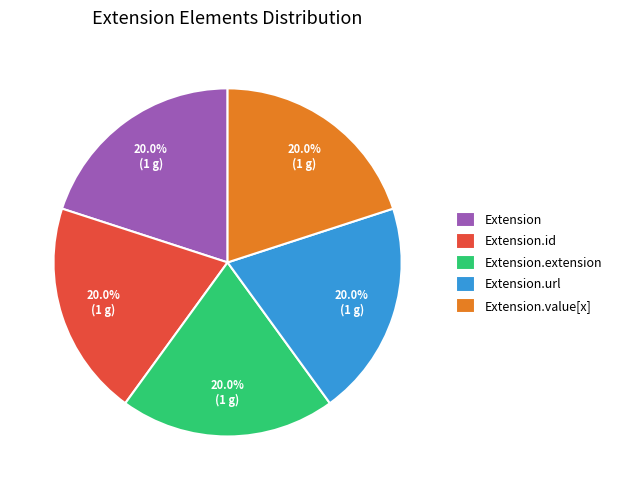

Count the number of slices in the pie.

5